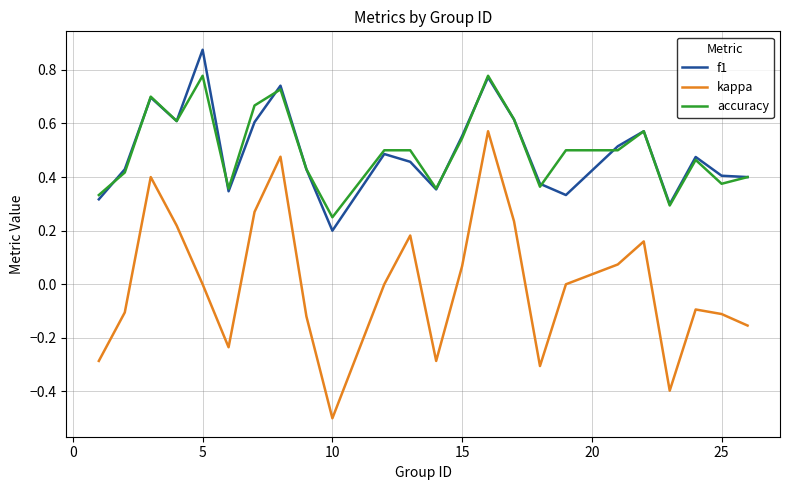

What is the smallest value displayed?

-0.5